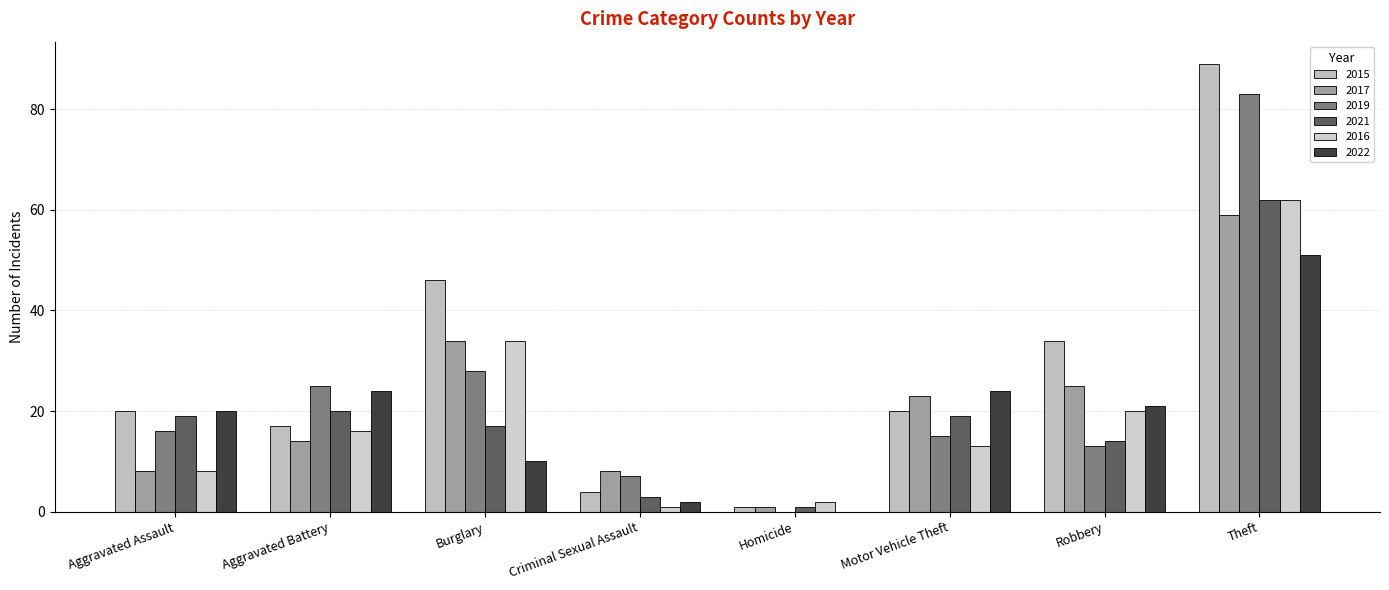

How many values in 2019 are above zero?

7